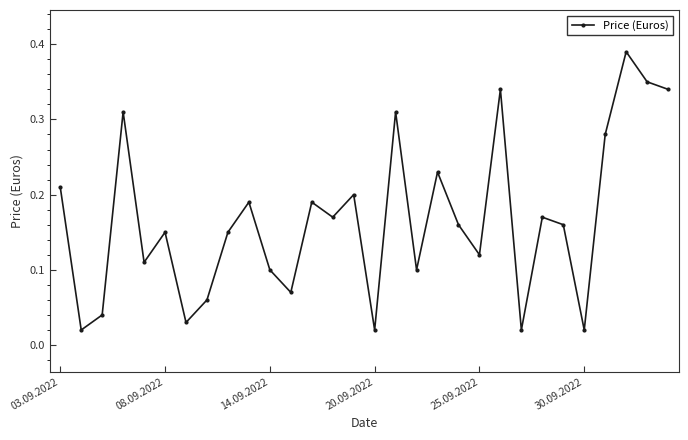

How many points are higher than both their immediate neighbors (excluding endpoints)?

10